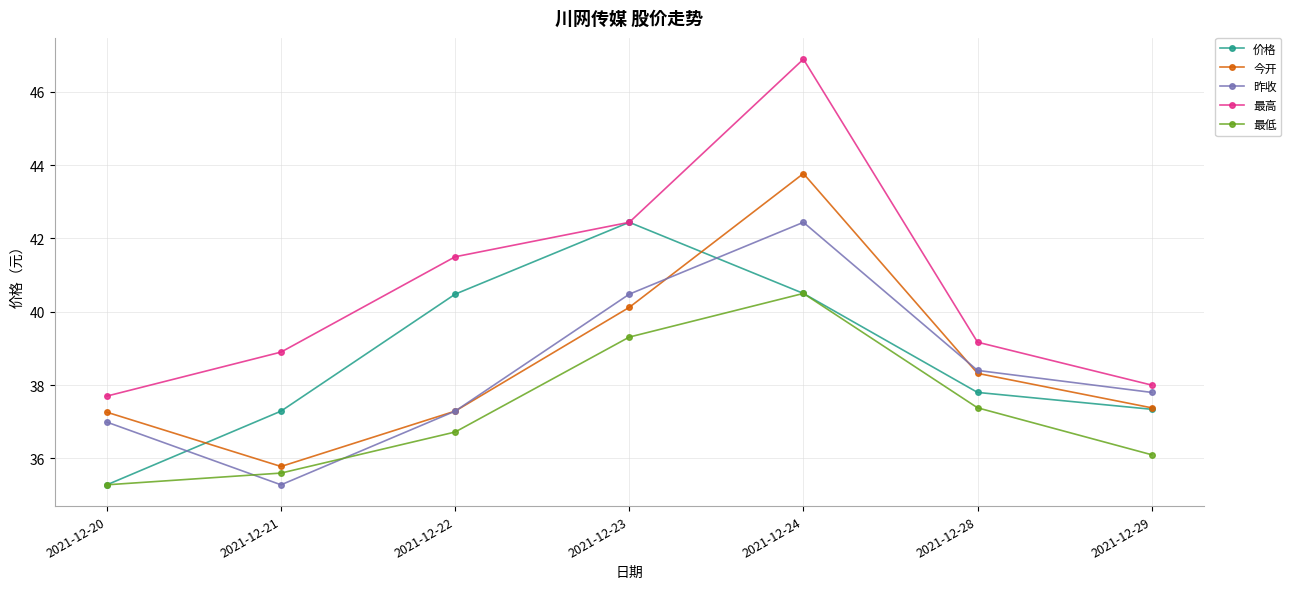

How many interior local peaks does the 最高 series have?

1